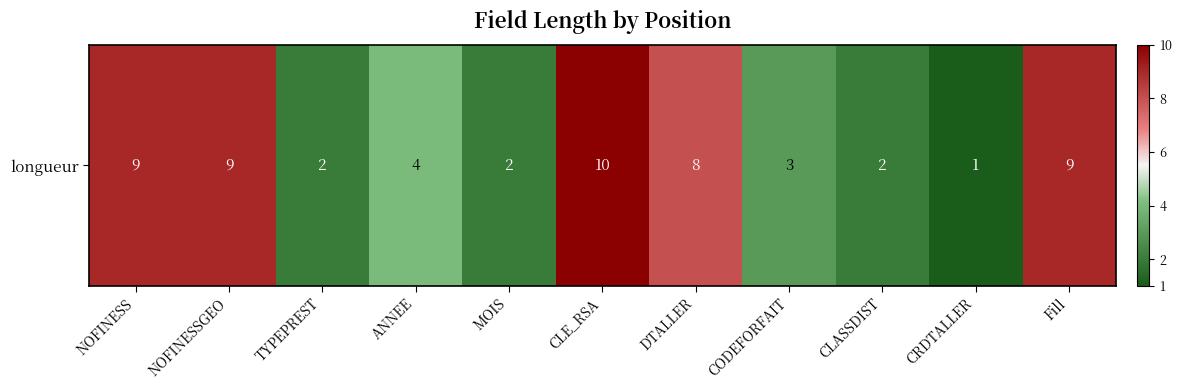

True or false: the data shows 3 at CLASSDIST.

False